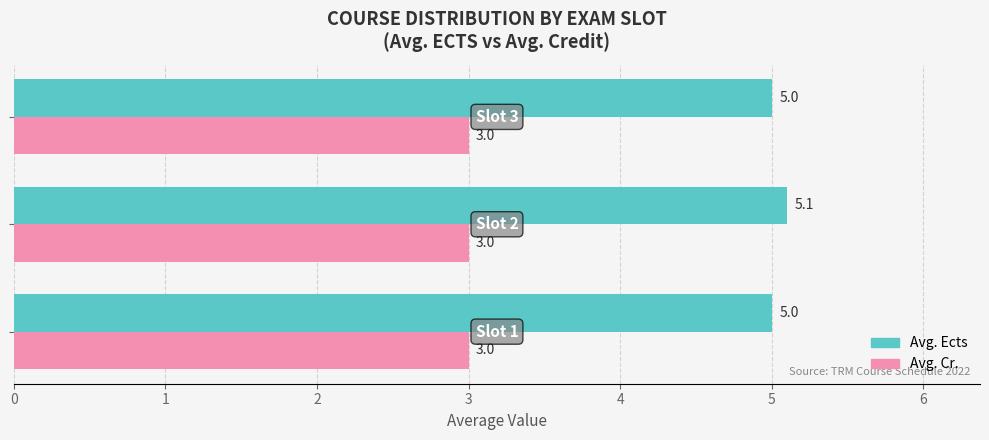

Which series has the largest range (max minus min)?

Avg. Ects